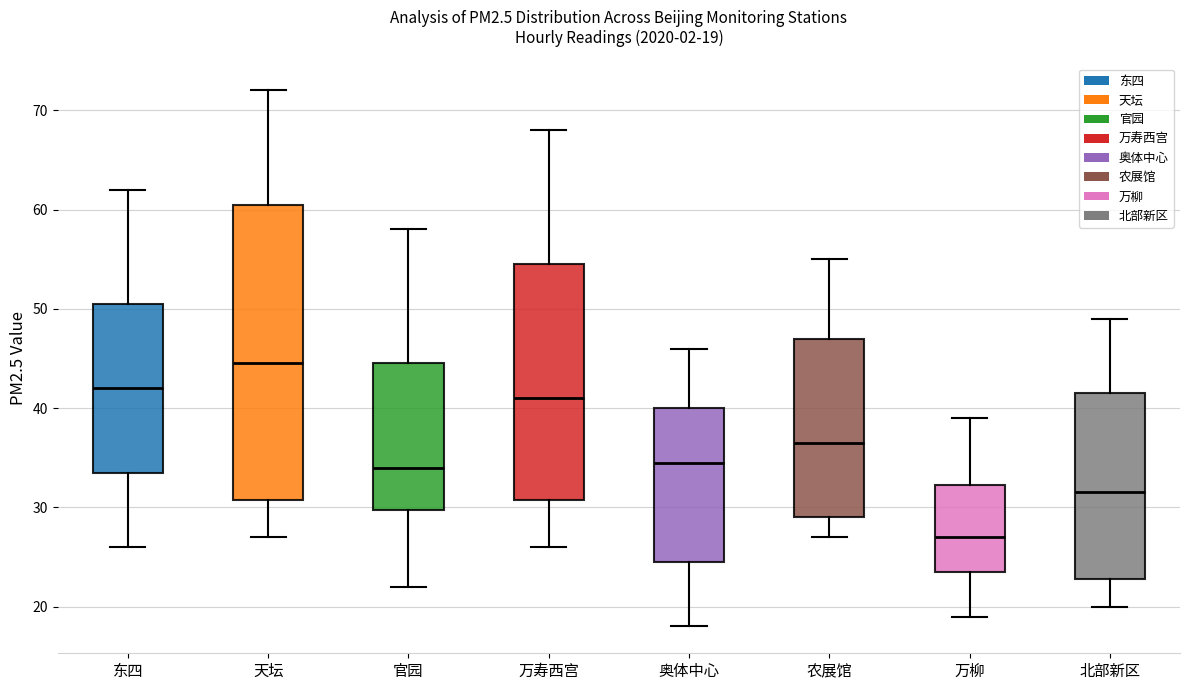

Comparing the boxes themselves (not the whiskers), which one is the tallest?

天坛